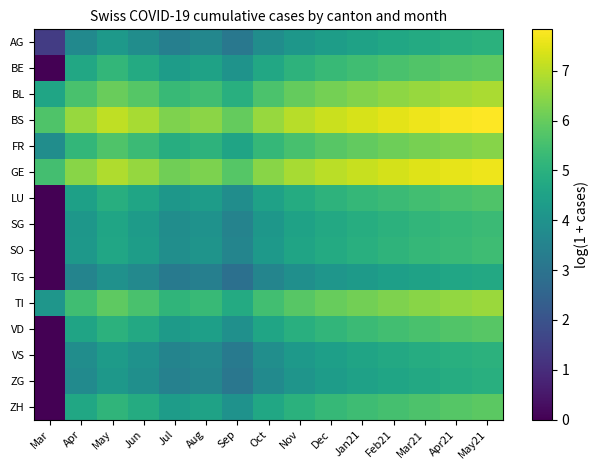

What is the total value across all series at Mar?

25.1